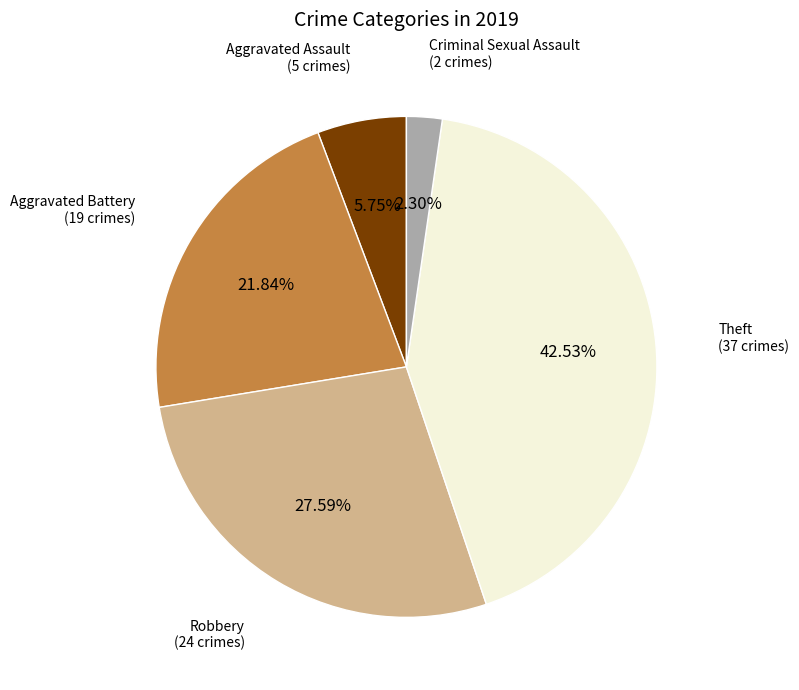

To the nearest percent, what is the average slice percentage?

20%